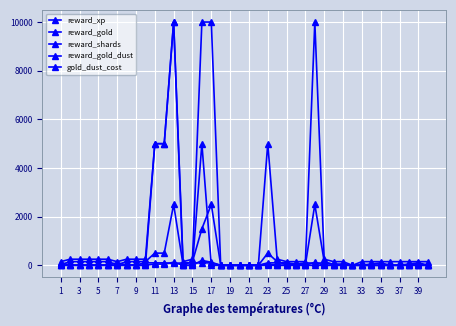

What is the difference between the second highest and second lowest values in the gold_dust_cost series?

5000